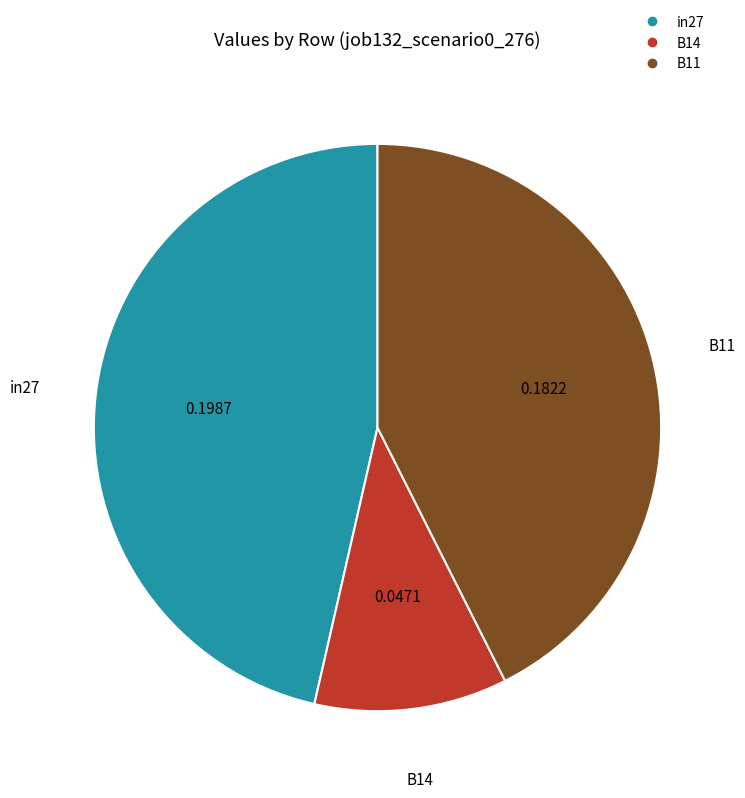

Is B11 the majority of the pie?

No